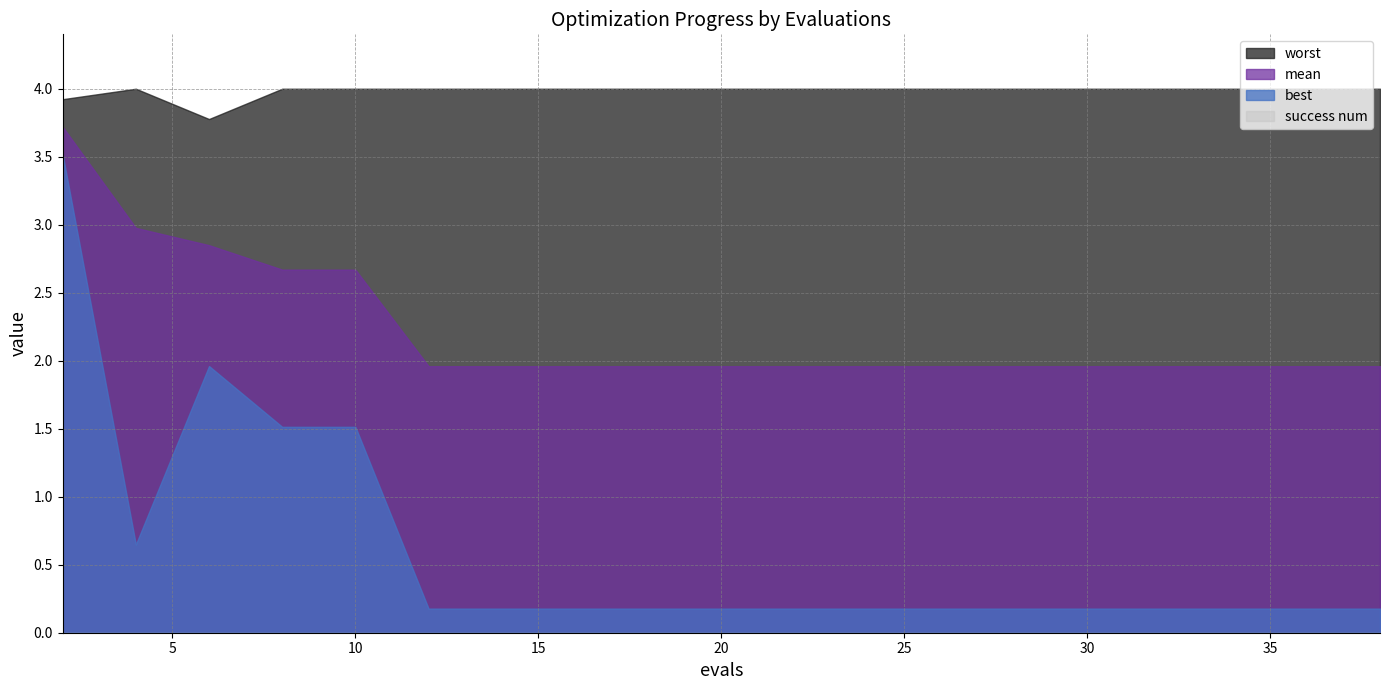

Reading left to right, transcribe all the data shown in this chart.

mean: 3.7	3.0	2.8	2.7	2.7	2.0	2.0	2.0	2.0	2.0	2.0	2.0	2.0	2.0	2.0	2.0	2.0	2.0	2.0	2.0
best: 3.5	0.6	2.0	1.5	1.5	0.2	0.2	0.2	0.2	0.2	0.2	0.2	0.2	0.2	0.2	0.2	0.2	0.2	0.2	0.2
worst: 3.9	4.0	3.8	4.0	4.0	4.0	4.0	4.0	4.0	4.0	4.0	4.0	4.0	4.0	4.0	4.0	4.0	4.0	4.0	4.0
success num: 0.0	0.0	0.0	0.0	0.0	0.0	0.0	0.0	0.0	0.0	0.0	0.0	0.0	0.0	0.0	0.0	0.0	0.0	0.0	0.0